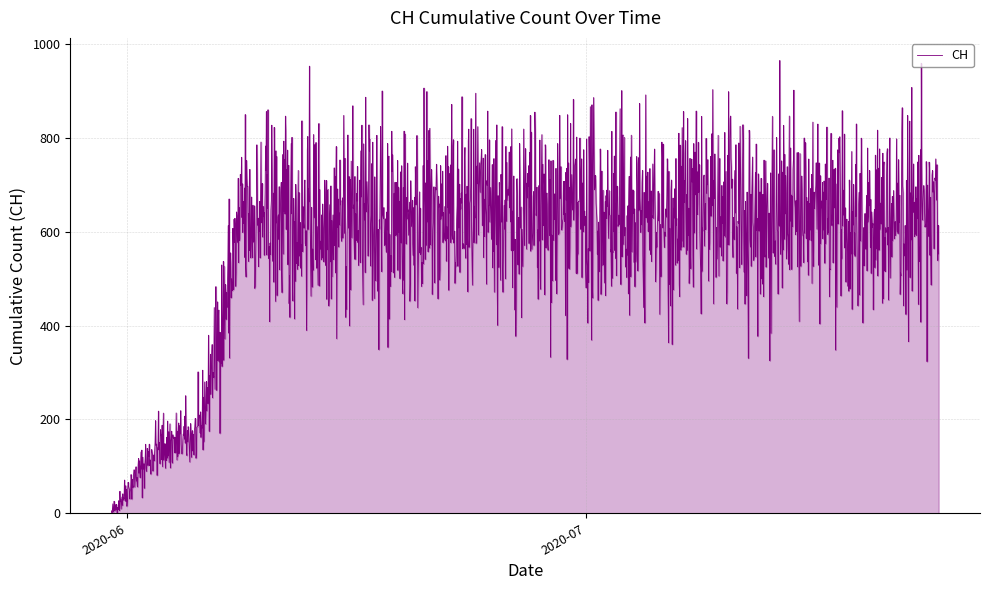

What is the difference between the maximum and minimum values?

965.2